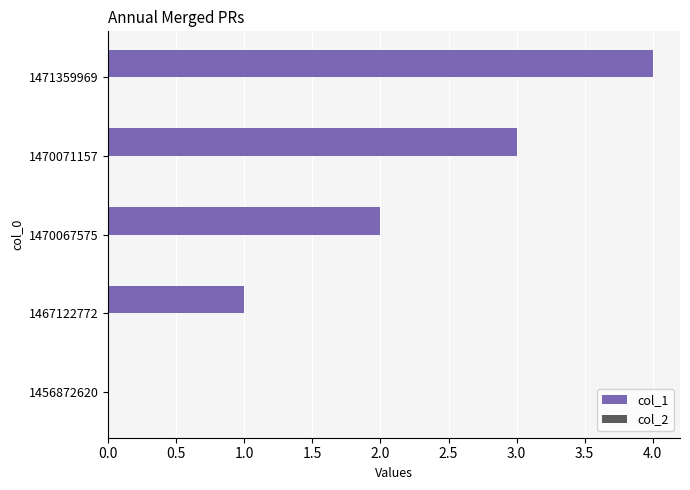

The chart shows a value of -1 at 1456872620. True or false?

False